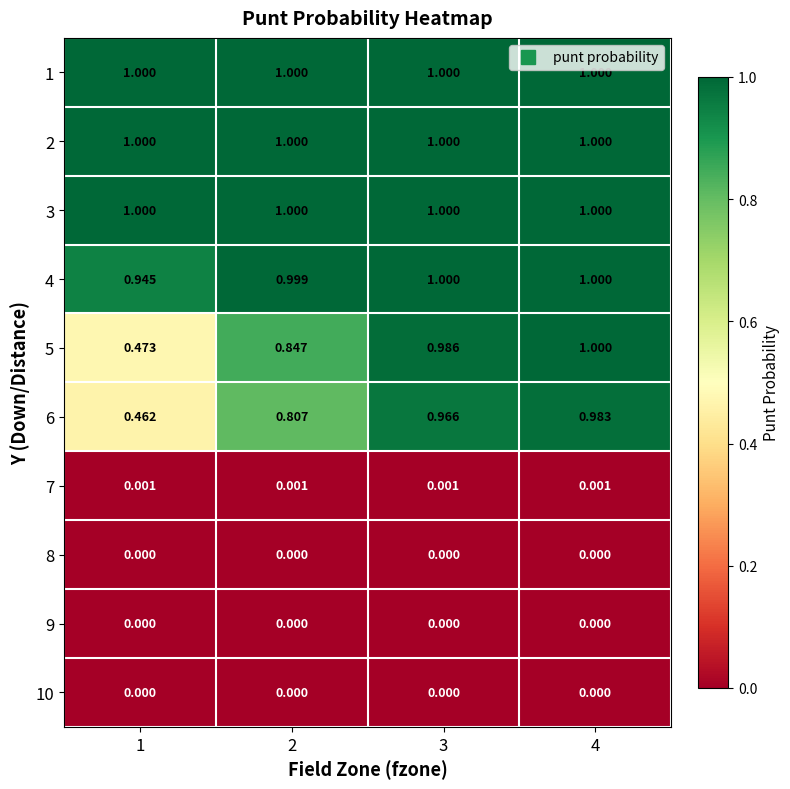

Is the value of 8 at 4 greater than the value of 2 at 4?

No